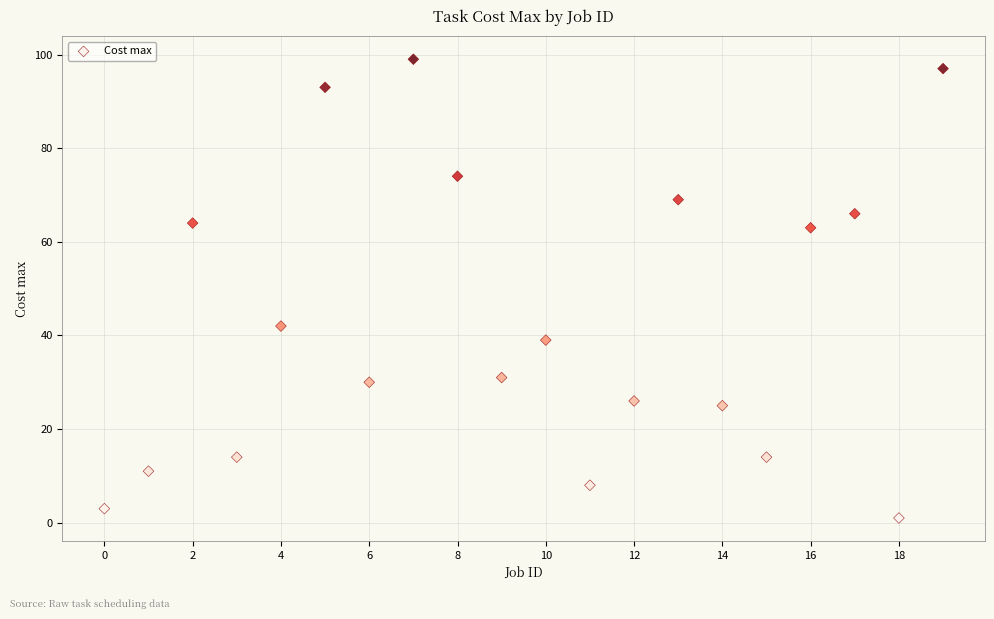

What Y value in the scatter plot is closest to 50?

42